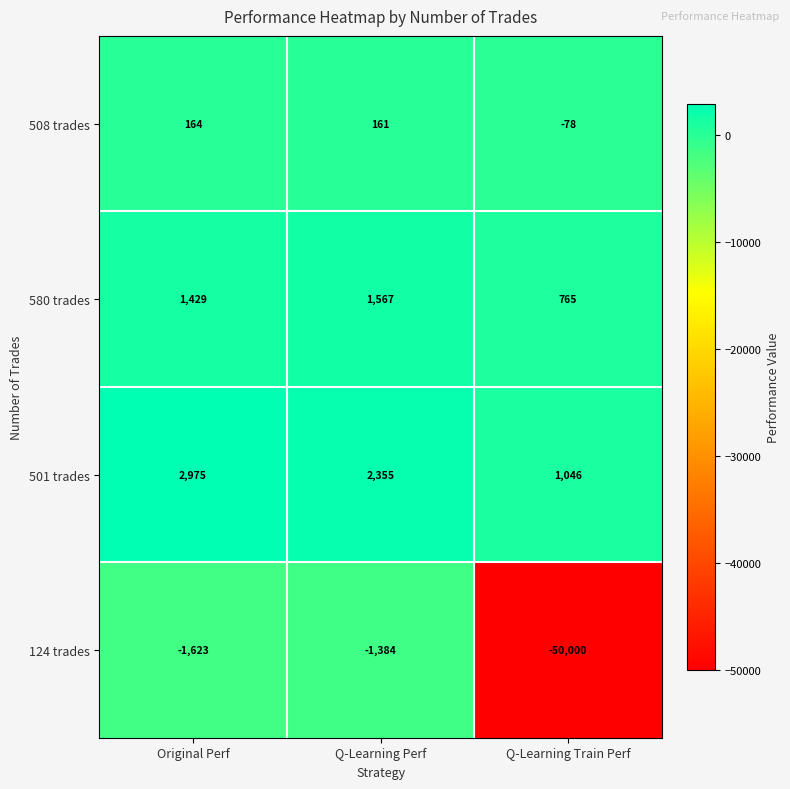

Which series has the largest range (max minus min)?

124 trades